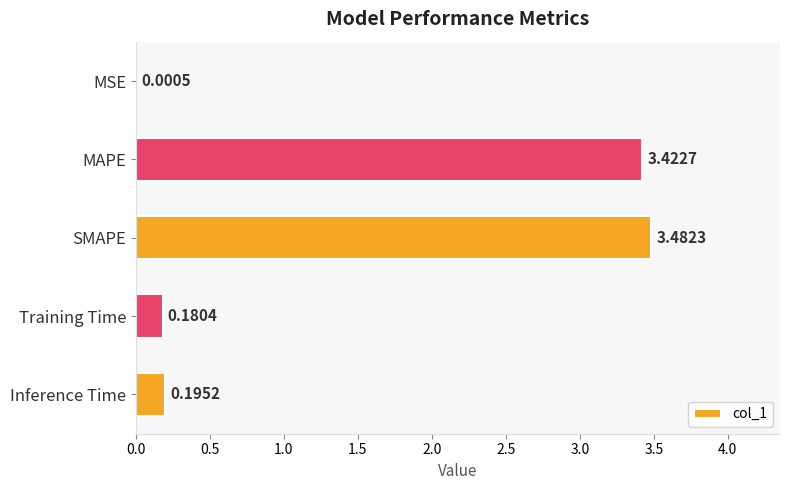

How many categories are shown in the chart?

5